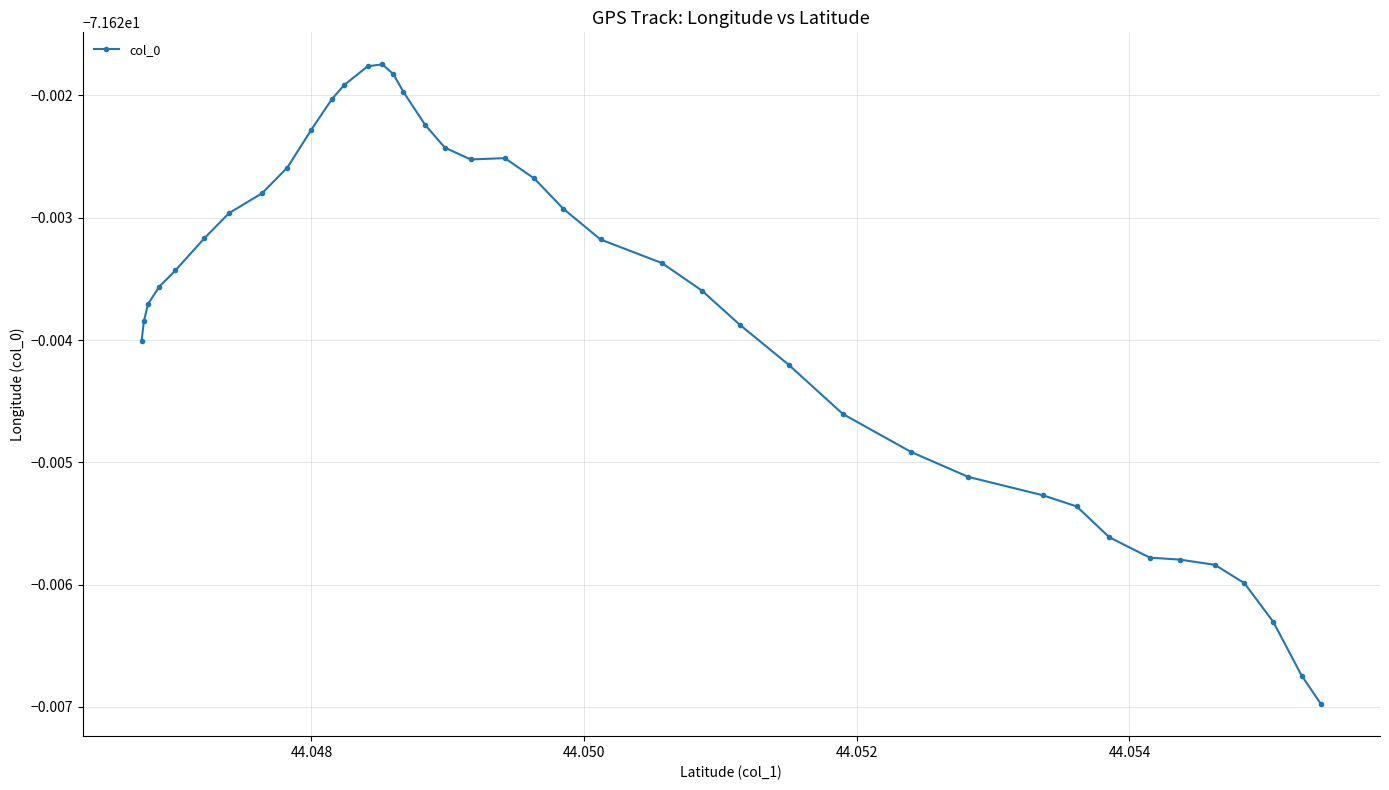

What is the minimum value shown in the chart?

-71.6